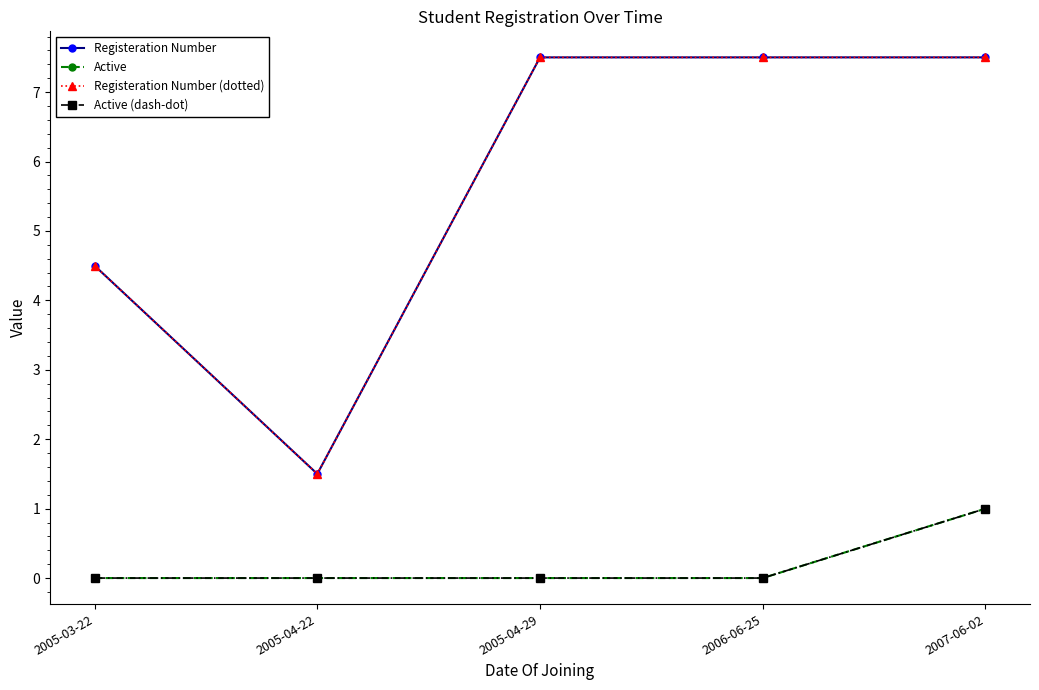

What is the value of the Active point at the 5th from the left?

1.0